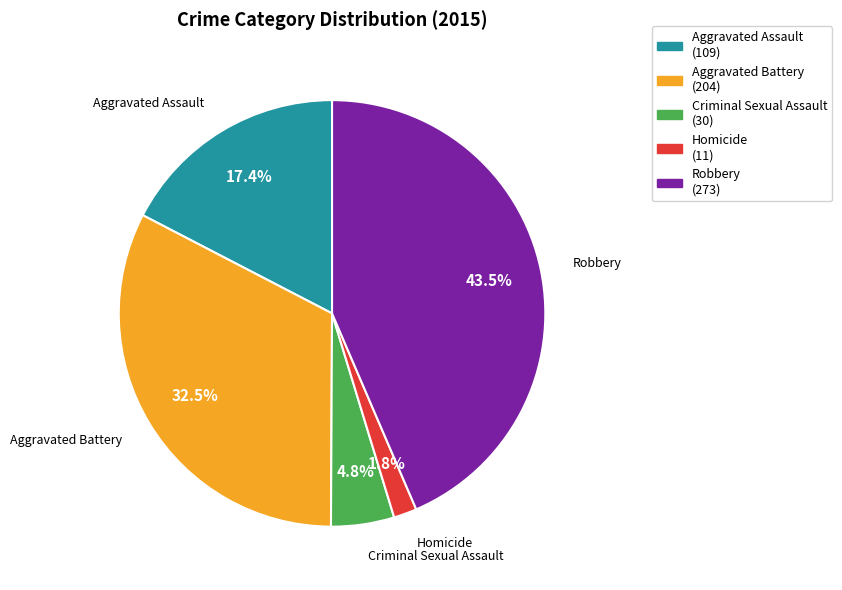

Is Criminal Sexual Assault the majority of the pie?

No